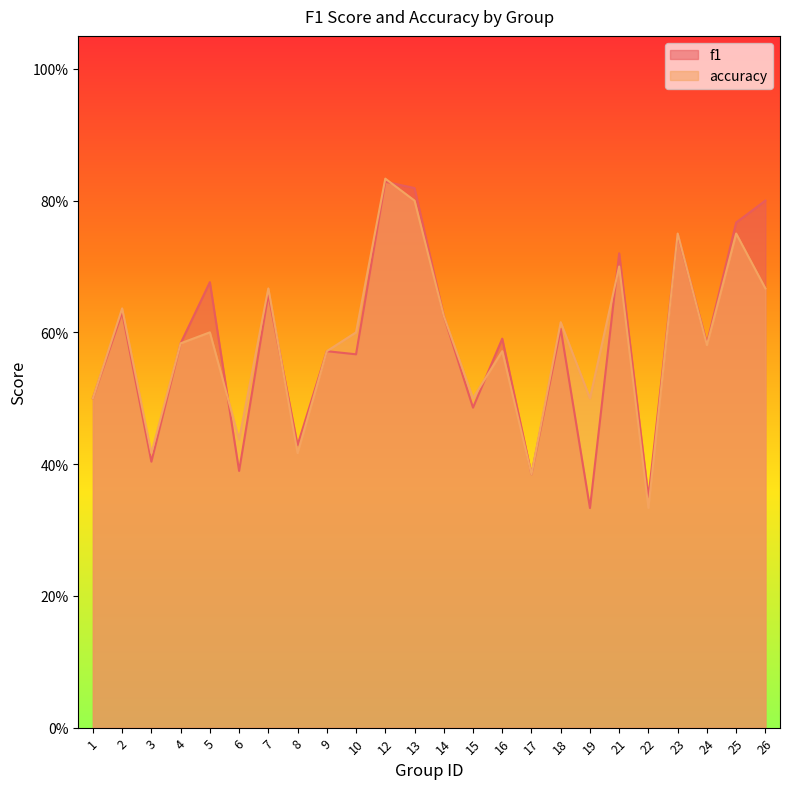

How many intersections are there between f1 and accuracy?

7